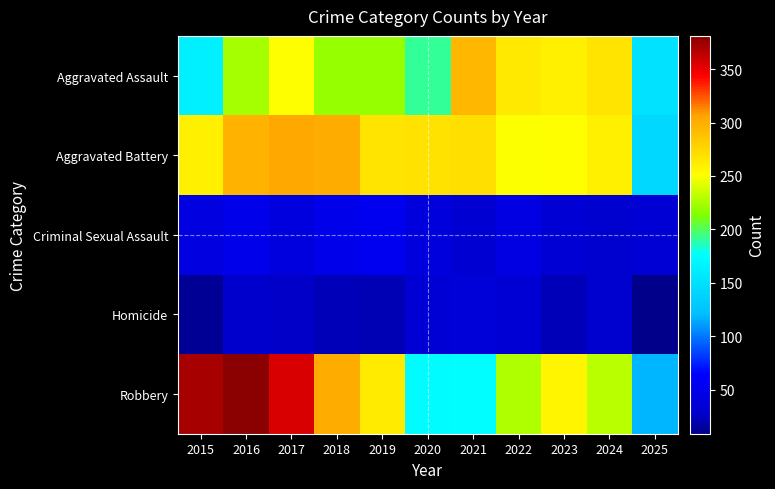

Which series changed the most between 2020 and 2022?

Aggravated Assault